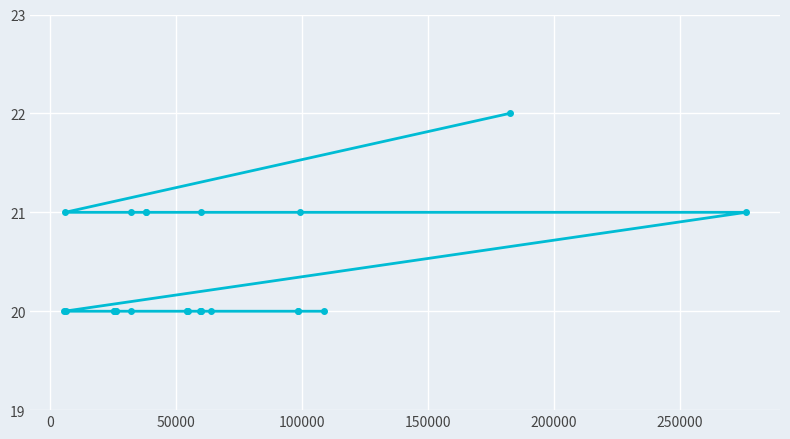

Reading left to right, list all the values displayed in this chart.

20	21	20	20	20	20	20	21	20	21	21	20	20	20	20	20	21	20	20	20	20	21	20	22	21